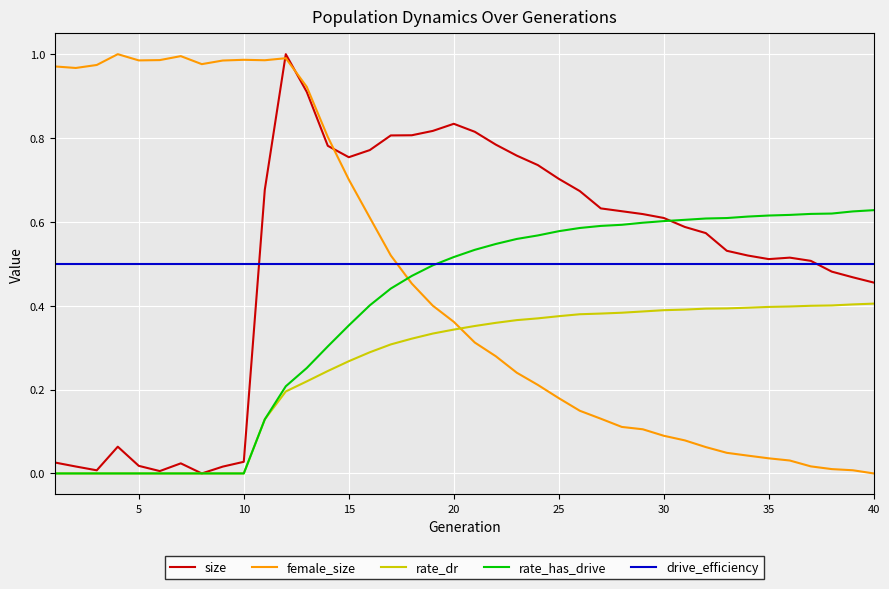

True or false: drive_efficiency and female_size cross at least once.

True